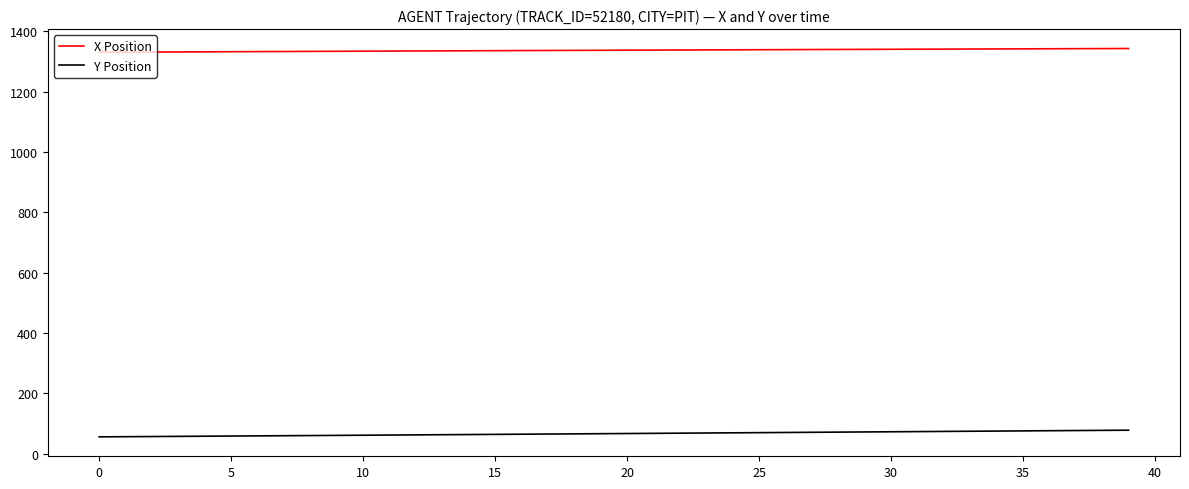

Which series has the largest total across all categories?

X Position